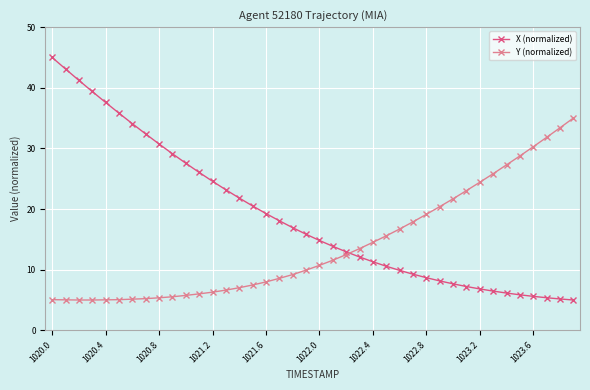

Count the number of data series in this chart.

2